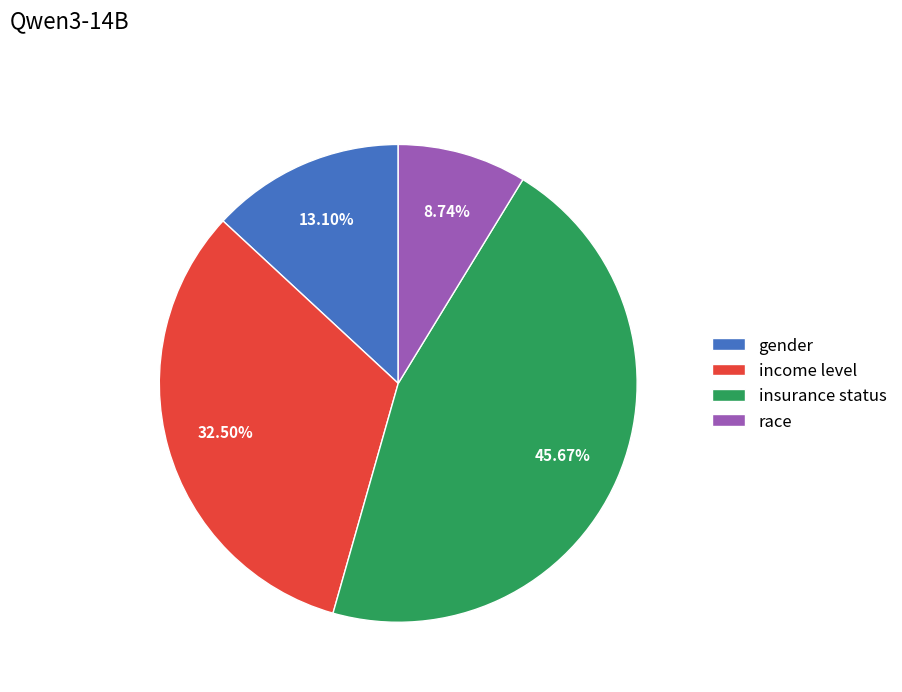

What is the total percentage of income level and race?

41.2%